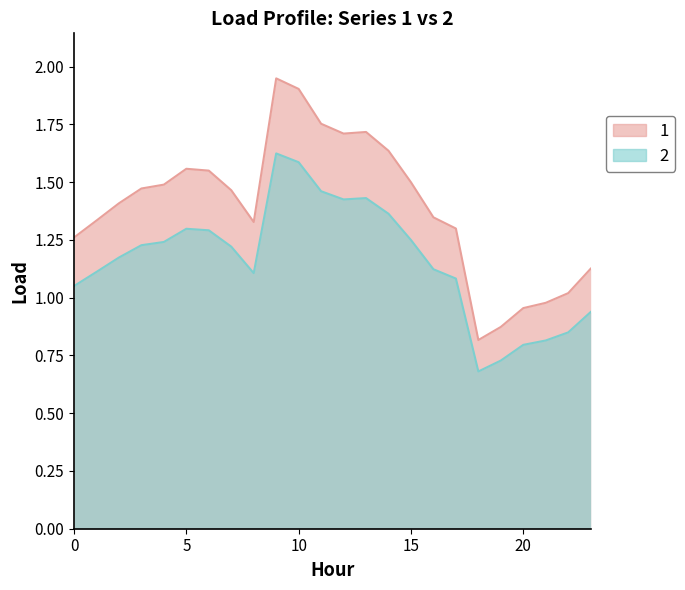

Reading left to right, transcribe all the data shown in this chart.

1: 0=1.3	1=1.3	2=1.4	3=1.5	4=1.5	5=1.6	6=1.5	7=1.5	8=1.3	9=1.9	10=1.9	11=1.8	12=1.7	13=1.7	14=1.6	15=1.5	16=1.3	17=1.3	18=0.8	19=0.9	20=1.0	21=1.0	22=1.0	23=1.1
2: 0=1.1	1=1.1	2=1.2	3=1.2	4=1.2	5=1.3	6=1.3	7=1.2	8=1.1	9=1.6	10=1.6	11=1.5	12=1.4	13=1.4	14=1.4	15=1.2	16=1.1	17=1.1	18=0.7	19=0.7	20=0.8	21=0.8	22=0.8	23=0.9